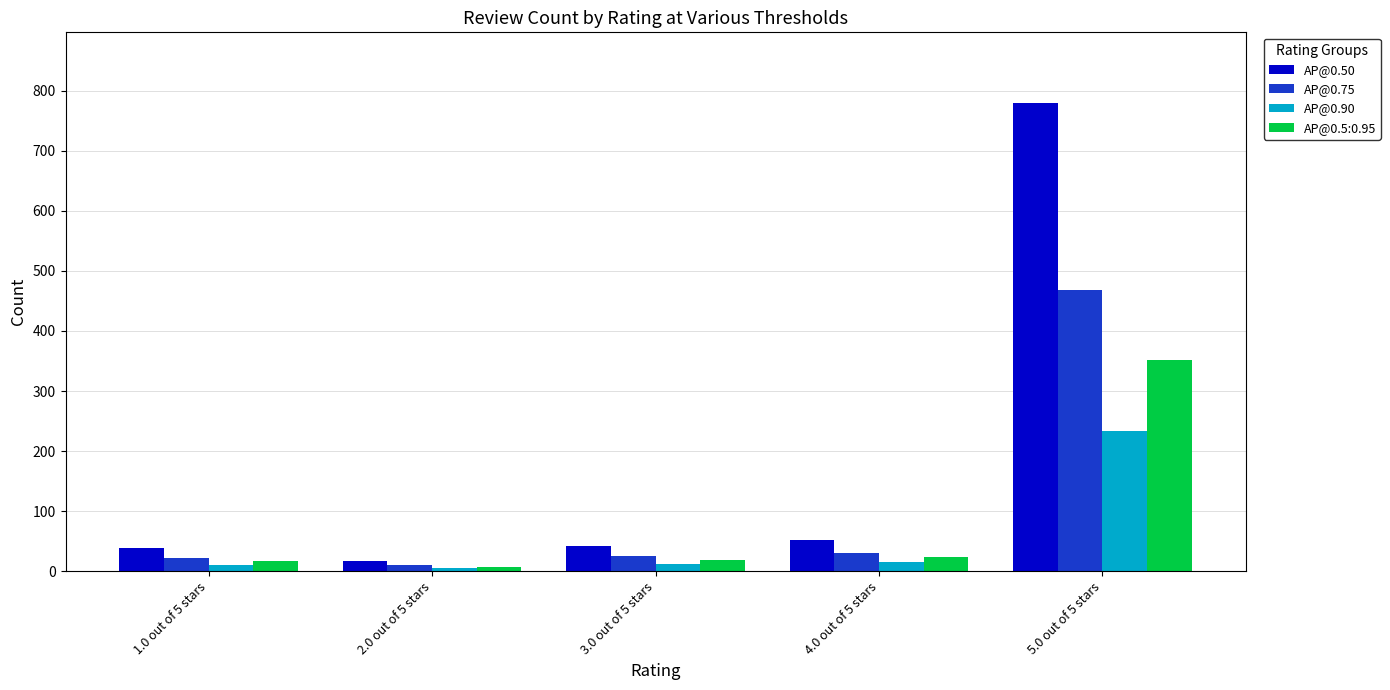

What are all the series names shown in the legend?

AP@0.50, AP@0.75, AP@0.90, AP@0.5:0.95